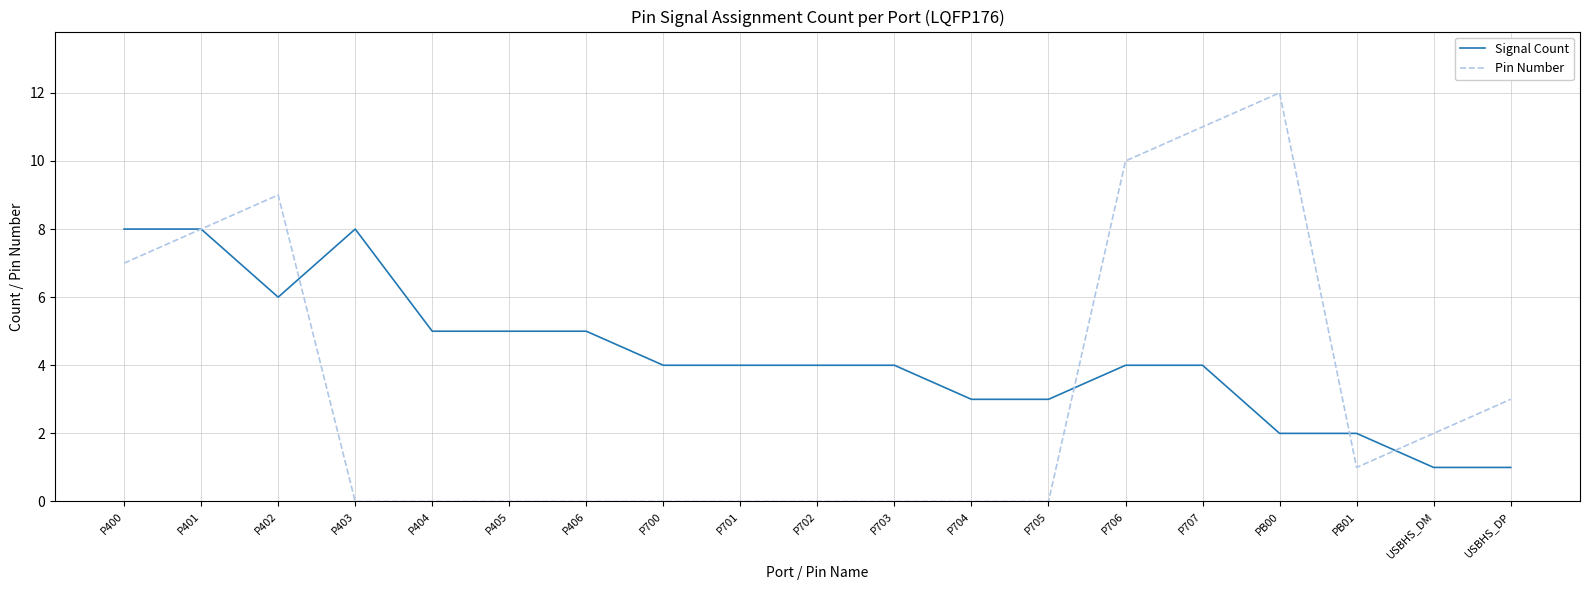

What is the approximate value of Pin Number at PB00?

12